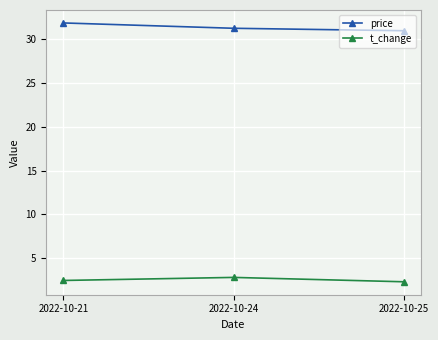

How many series are shown in this chart?

2